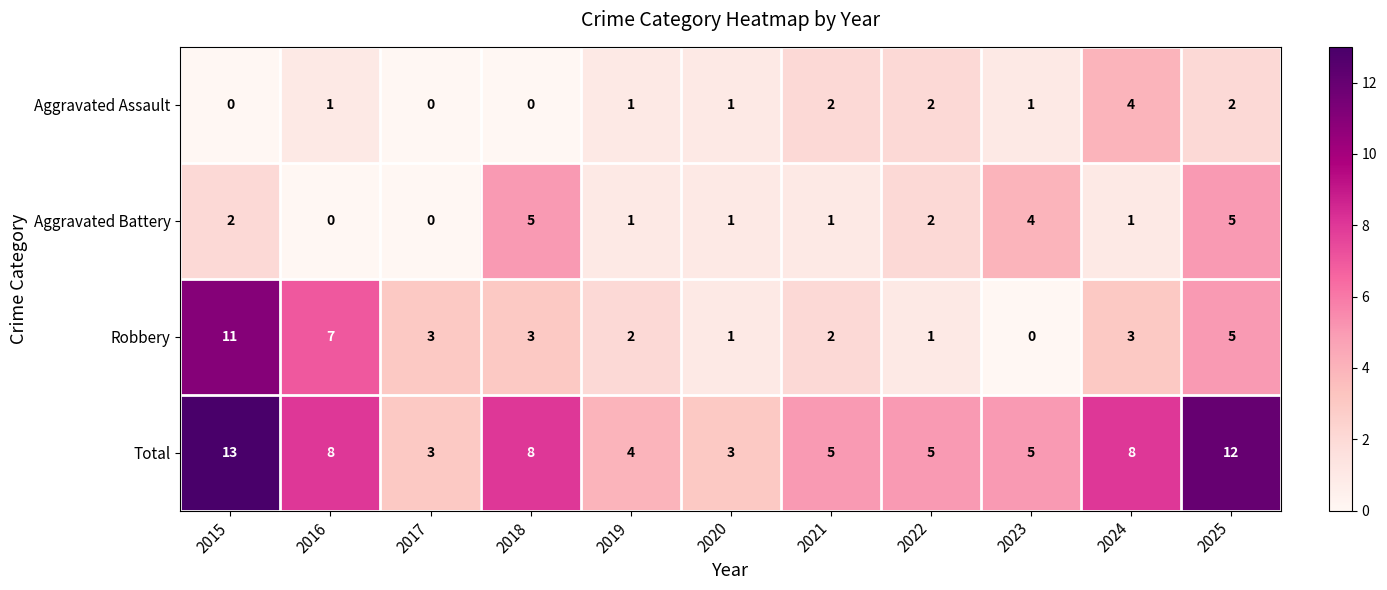

What is the greatest value displayed?

13